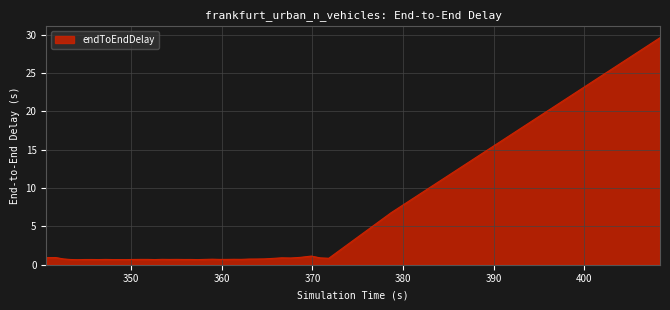

What is the greatest value displayed?

29.6